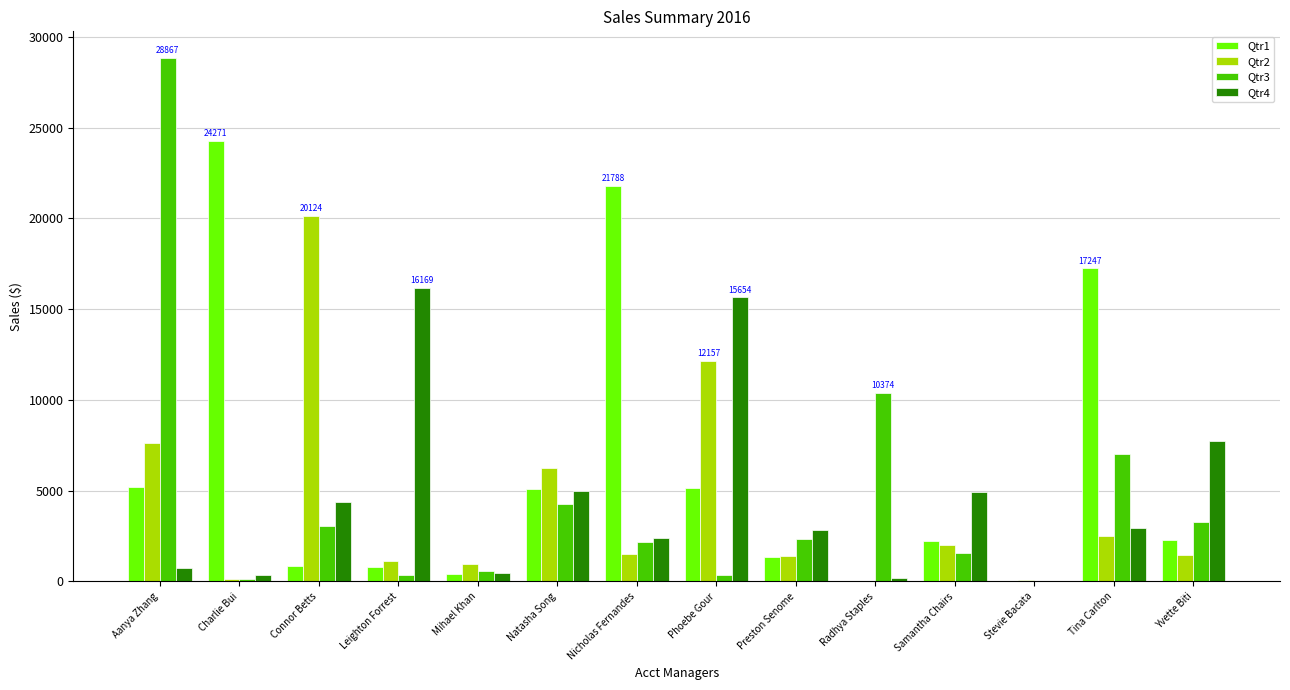

What is the sum of the Qtr4 values at Natasha Song and Radhya Staples?

5162.6